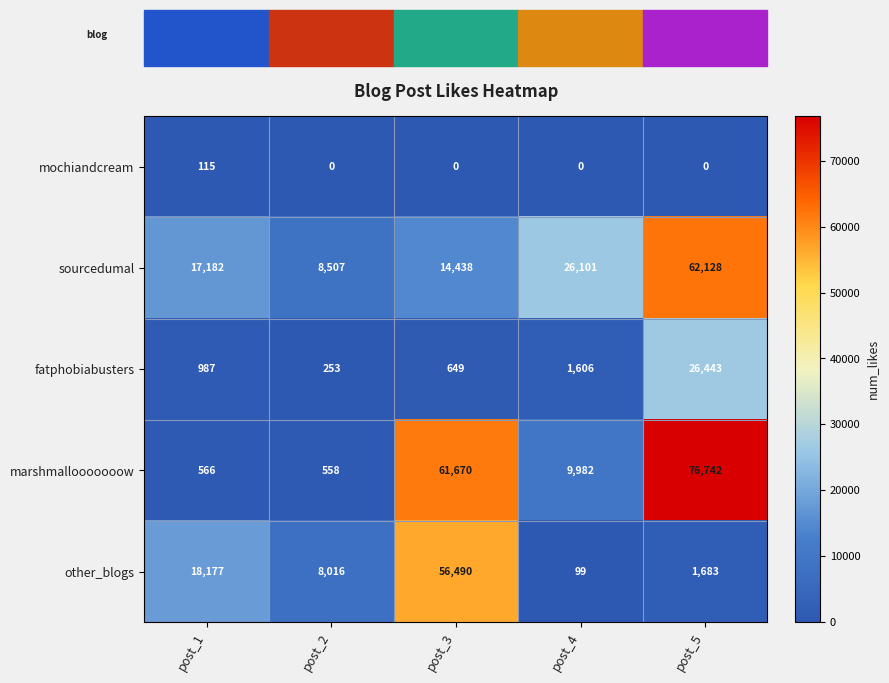

The sourcedumal series shows 15983 at post_5. True or false?

False